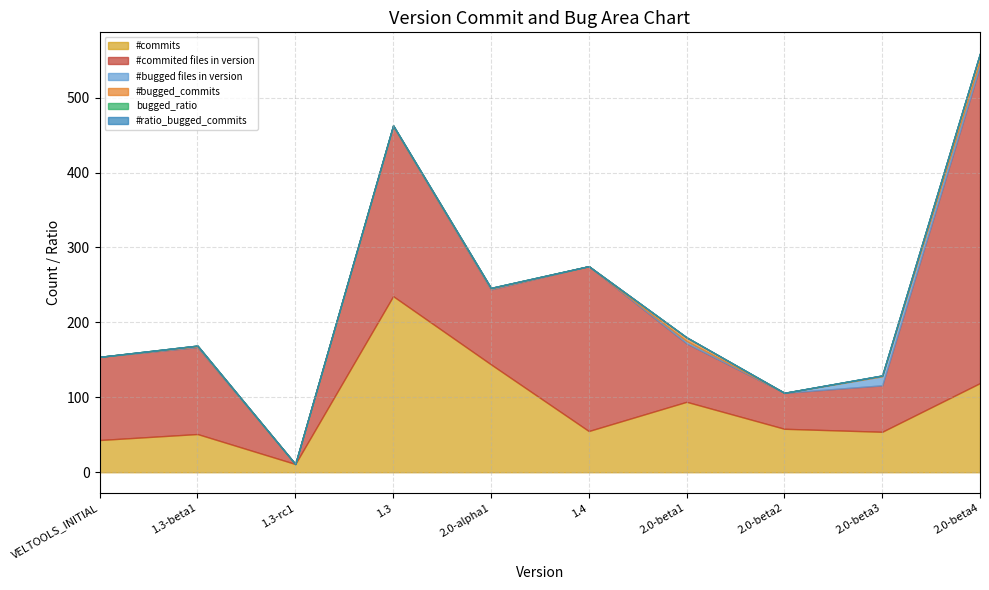

Reading left to right, what are all the values shown in this chart?

#commits: VELTOOLS_INITIAL=43.0	1.3-beta1=51.0	1.3-rc1=11.0	1.3=235.0	2.0-alpha1=144.0	1.4=55.0	2.0-beta1=94.0	2.0-beta2=58.0	2.0-beta3=54.0	2.0-beta4=119.0
#commited files in version: VELTOOLS_INITIAL=111.0	1.3-beta1=116.0	1.3-rc1=0.0	1.3=227.0	2.0-alpha1=100.0	1.4=220.0	2.0-beta1=78.0	2.0-beta2=48.0	2.0-beta3=62.0	2.0-beta4=423.0
#bugged files in version: VELTOOLS_INITIAL=0.0	1.3-beta1=1.0	1.3-rc1=0.0	1.3=0.0	2.0-alpha1=1.0	1.4=0.0	2.0-beta1=3.0	2.0-beta2=0.0	2.0-beta3=12.0	2.0-beta4=7.0
#bugged_commits: VELTOOLS_INITIAL=0.0	1.3-beta1=1.0	1.3-rc1=0.0	1.3=1.0	2.0-alpha1=1.0	1.4=0.0	2.0-beta1=5.0	2.0-beta2=0.0	2.0-beta3=1.0	2.0-beta4=10.0
bugged_ratio: VELTOOLS_INITIAL=0.0	1.3-beta1=0.0	1.3-rc1=0.0	1.3=0.0	2.0-alpha1=0.0	1.4=0.0	2.0-beta1=0.0	2.0-beta2=0.0	2.0-beta3=0.2	2.0-beta4=0.0
#ratio_bugged_commits: VELTOOLS_INITIAL=0.0	1.3-beta1=0.0	1.3-rc1=0.0	1.3=0.0	2.0-alpha1=0.0	1.4=0.0	2.0-beta1=0.1	2.0-beta2=0.0	2.0-beta3=0.0	2.0-beta4=0.1